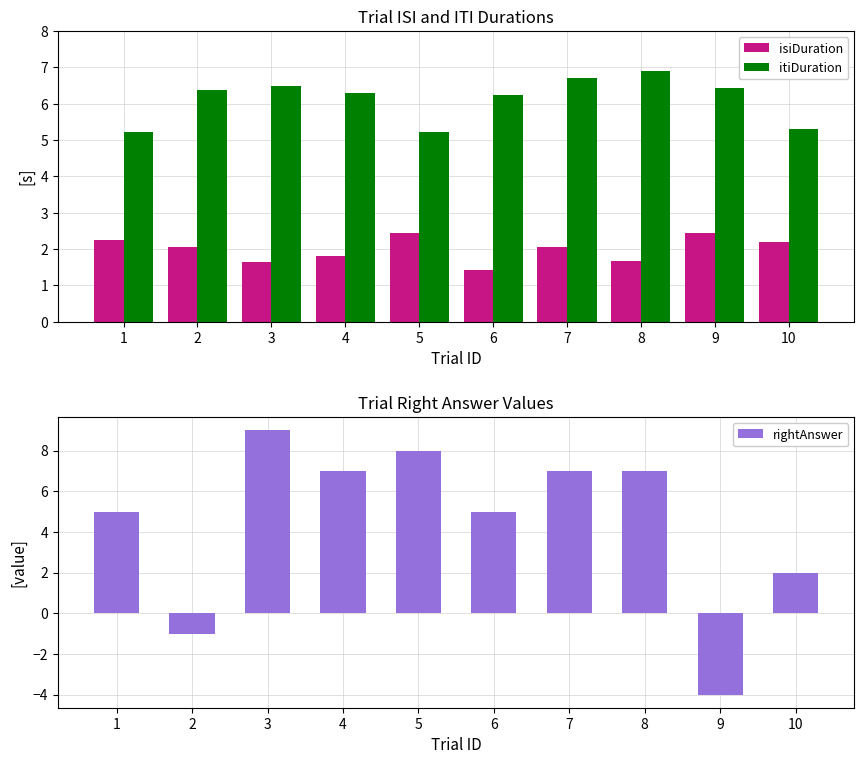

At which category is the sum across all series the highest?

3